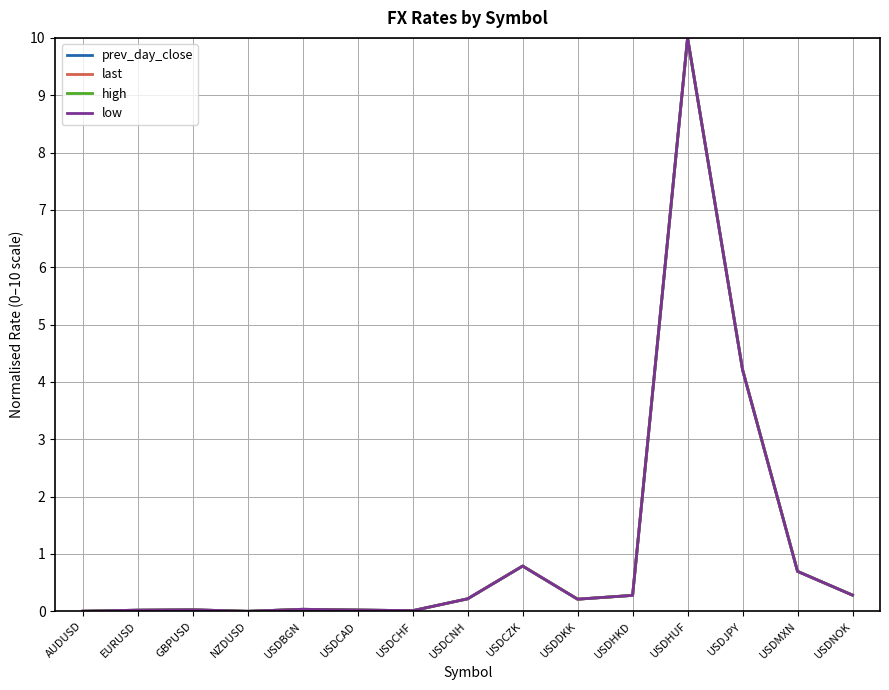

What is the difference between the maximum and minimum values in the low series?

10.0